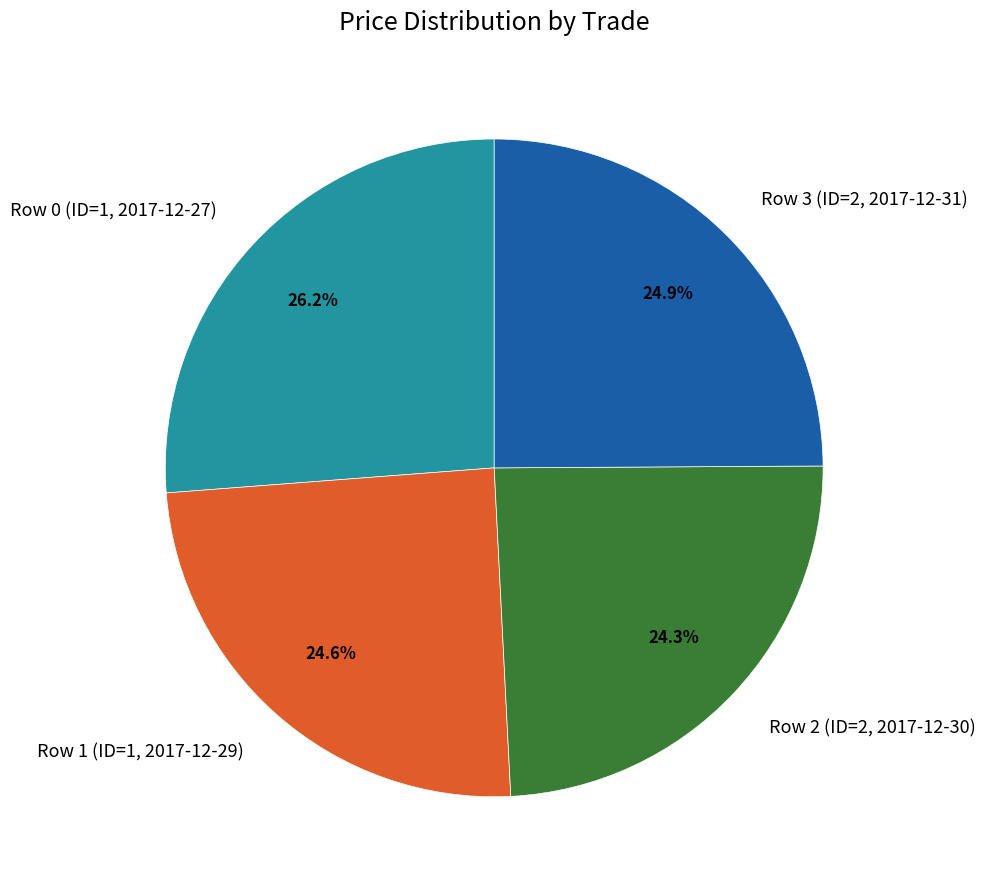

Is there a majority slice in this chart?

No